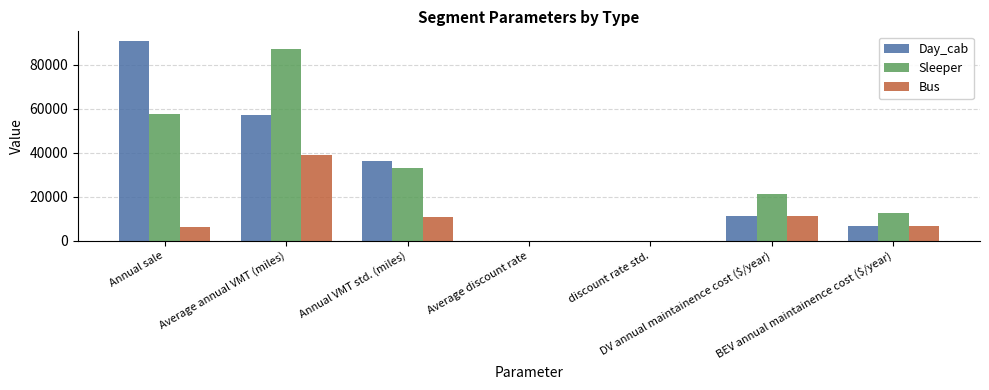

What is the sum of the Sleeper values at Annual sale and Annual VMT std. (miles)?

90432.3